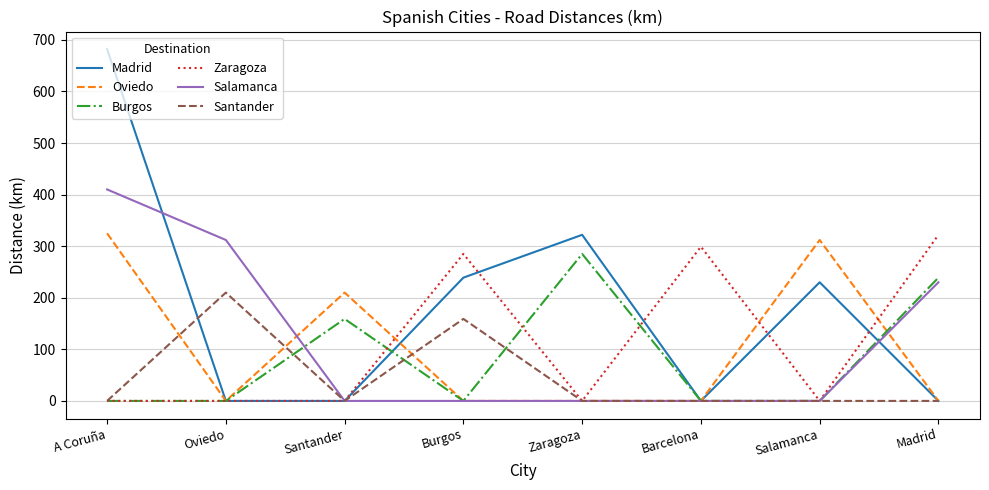

Where is Madrid nearest to the value 341?

Zaragoza